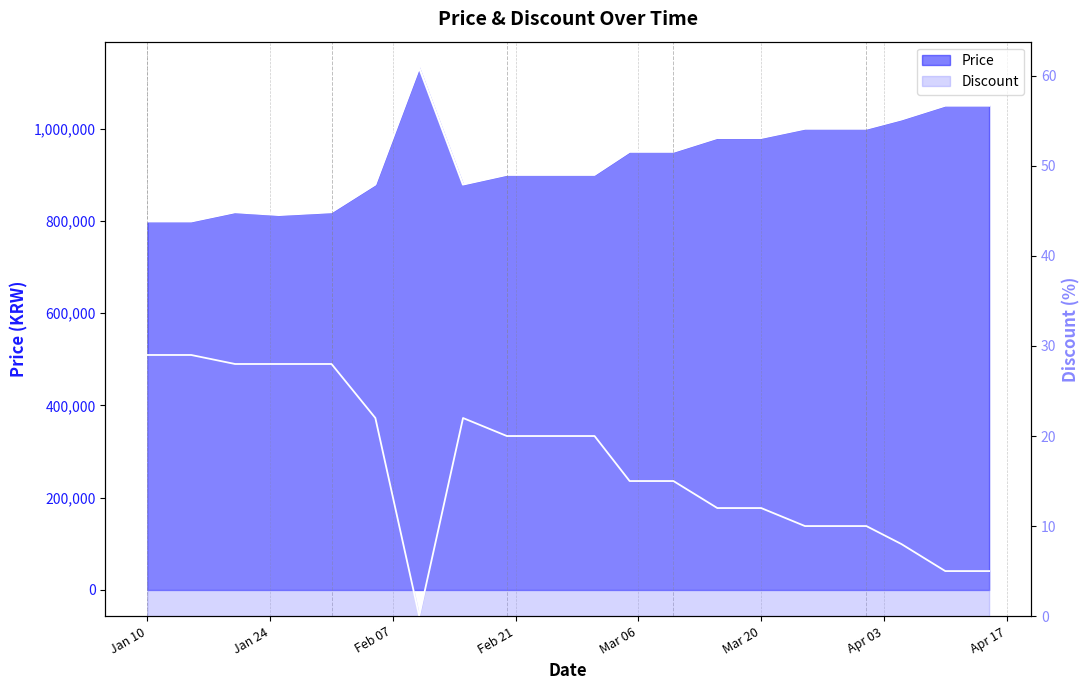

What is the highest value of the Price series?

1132000